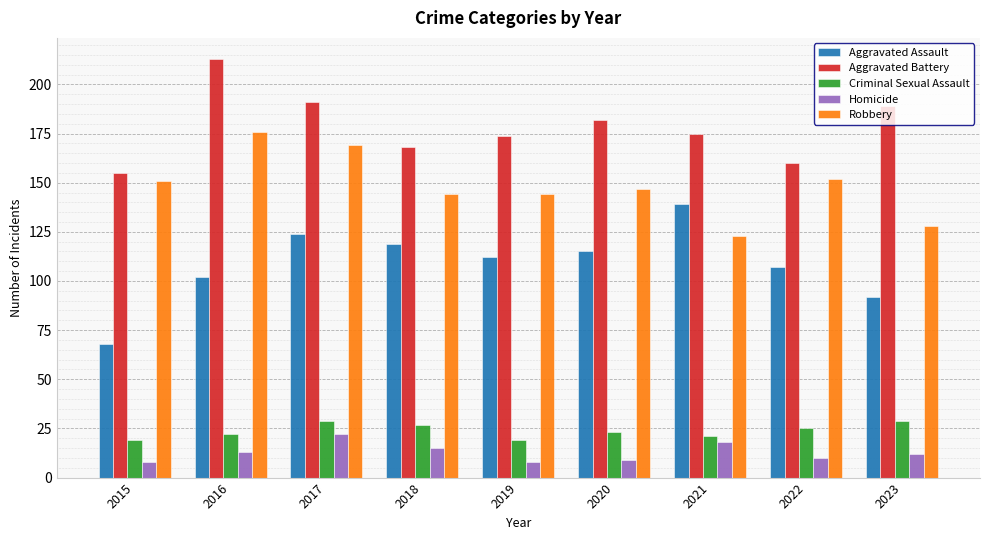

What is the value of the Aggravated Battery bar at the 3rd from the left?

191